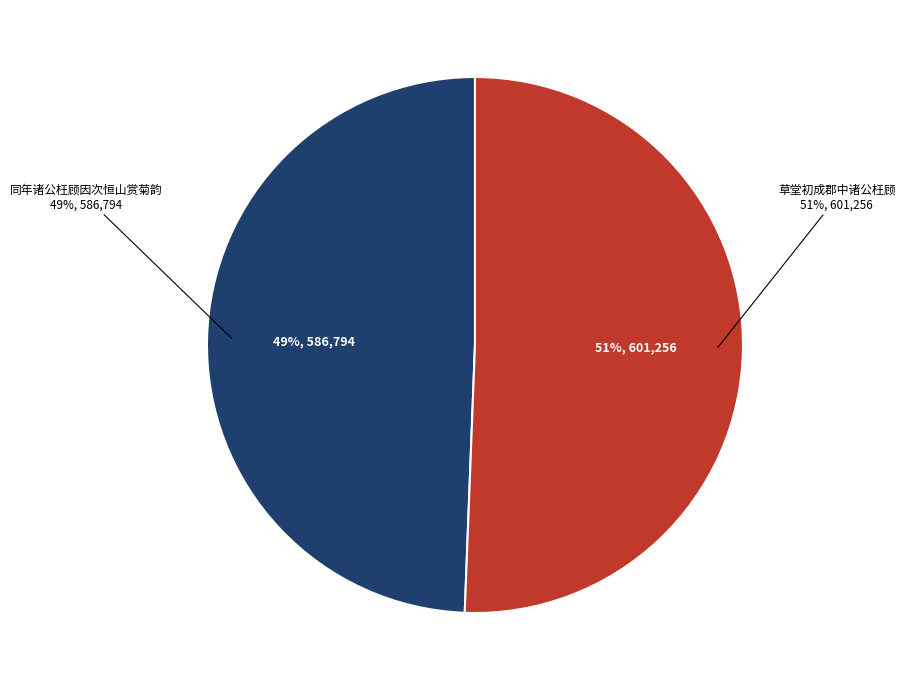

Rank the categories by value from lowest to highest.

同年诸公枉顾因次恒山赏菊韵, 草堂初成郡中诸公枉顾